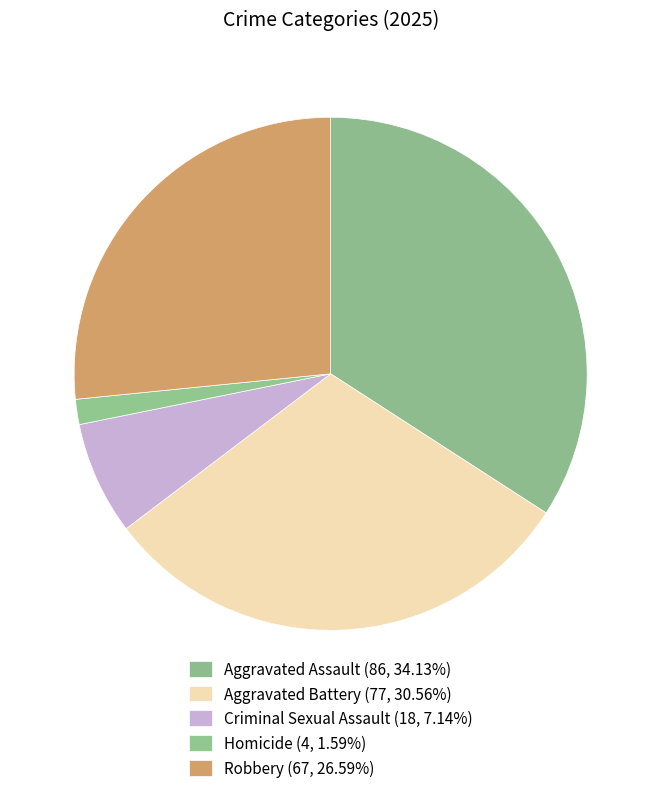

Which has a higher value, Aggravated Assault or Criminal Sexual Assault?

Aggravated Assault